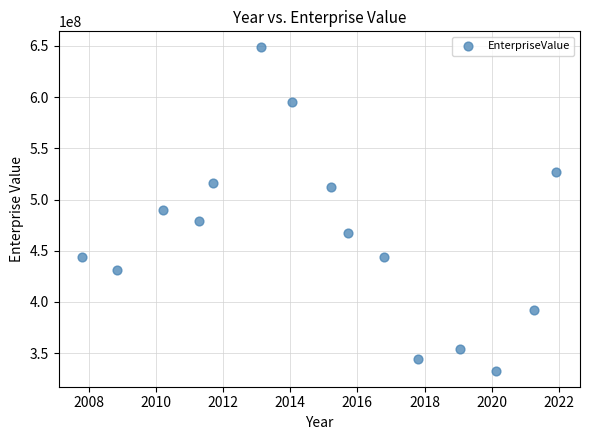

What is the range of X values (max minus min)?

14.1